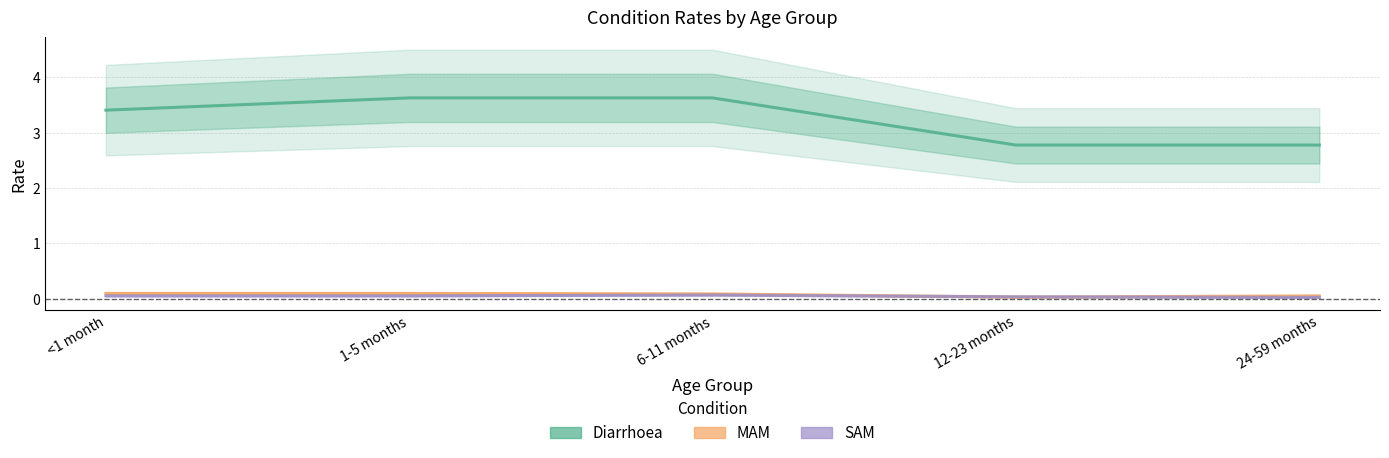

What is the approximate value of MAM at <1 month?

0.1